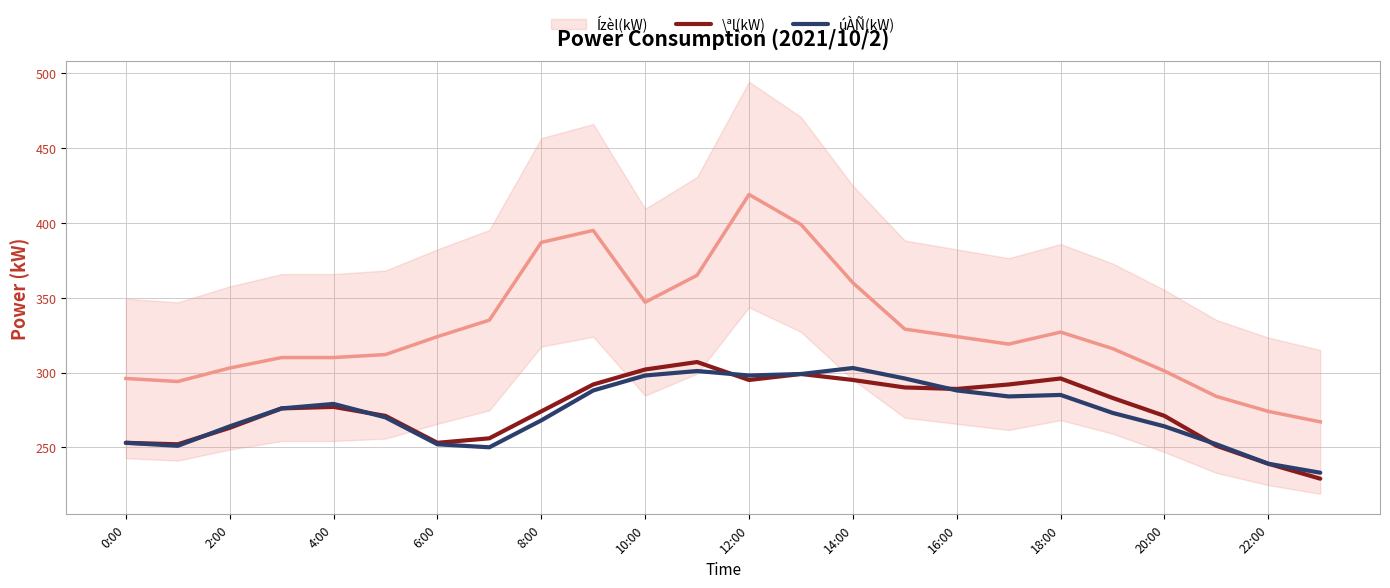

What is the difference between the maximum and minimum values in the \ªl(kW) series?

78